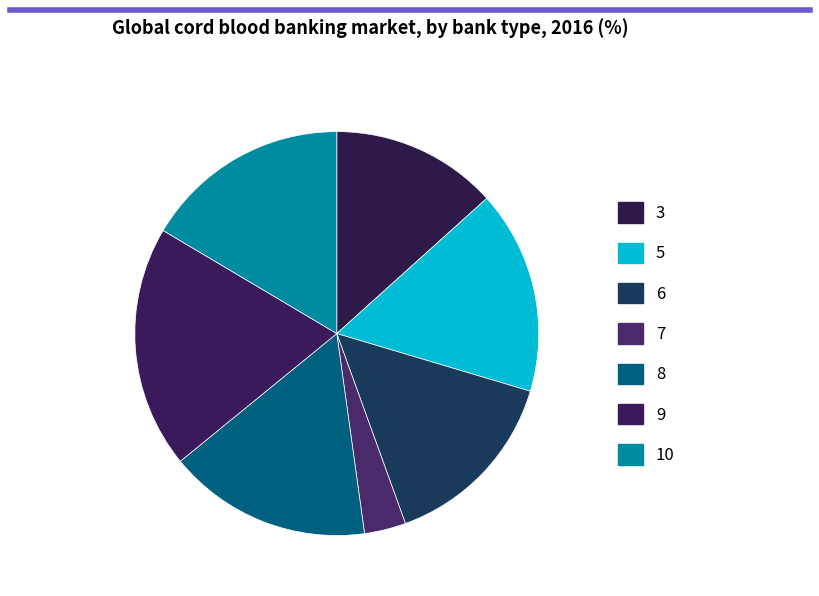

What percentage is the 10 slice, to the nearest percent?

16%